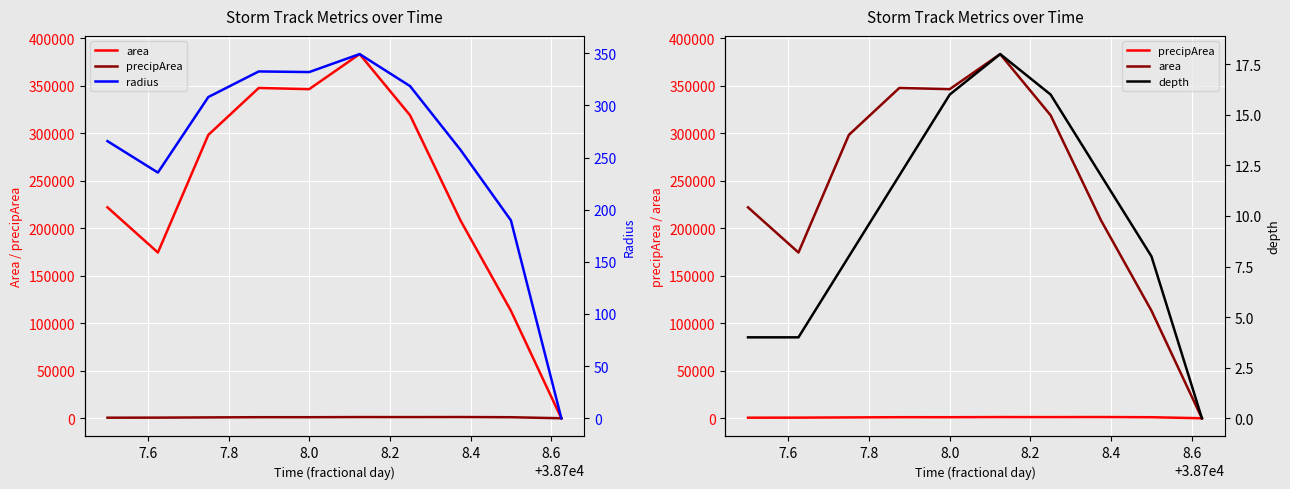

How many data points in radius are above 308?

5